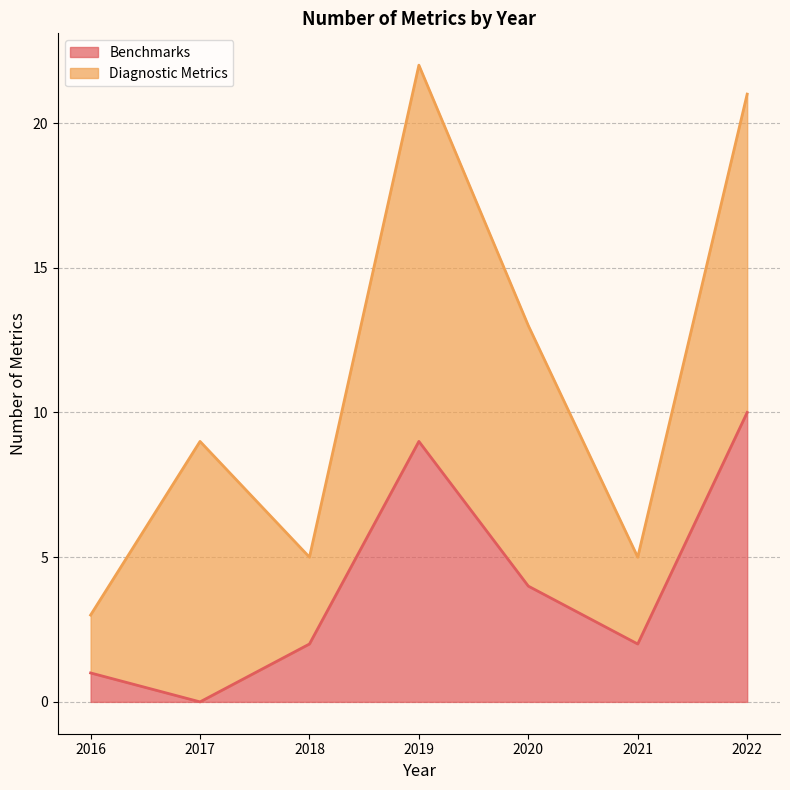

What is the ratio of the value at 2021 to the value at 2018?

1.0